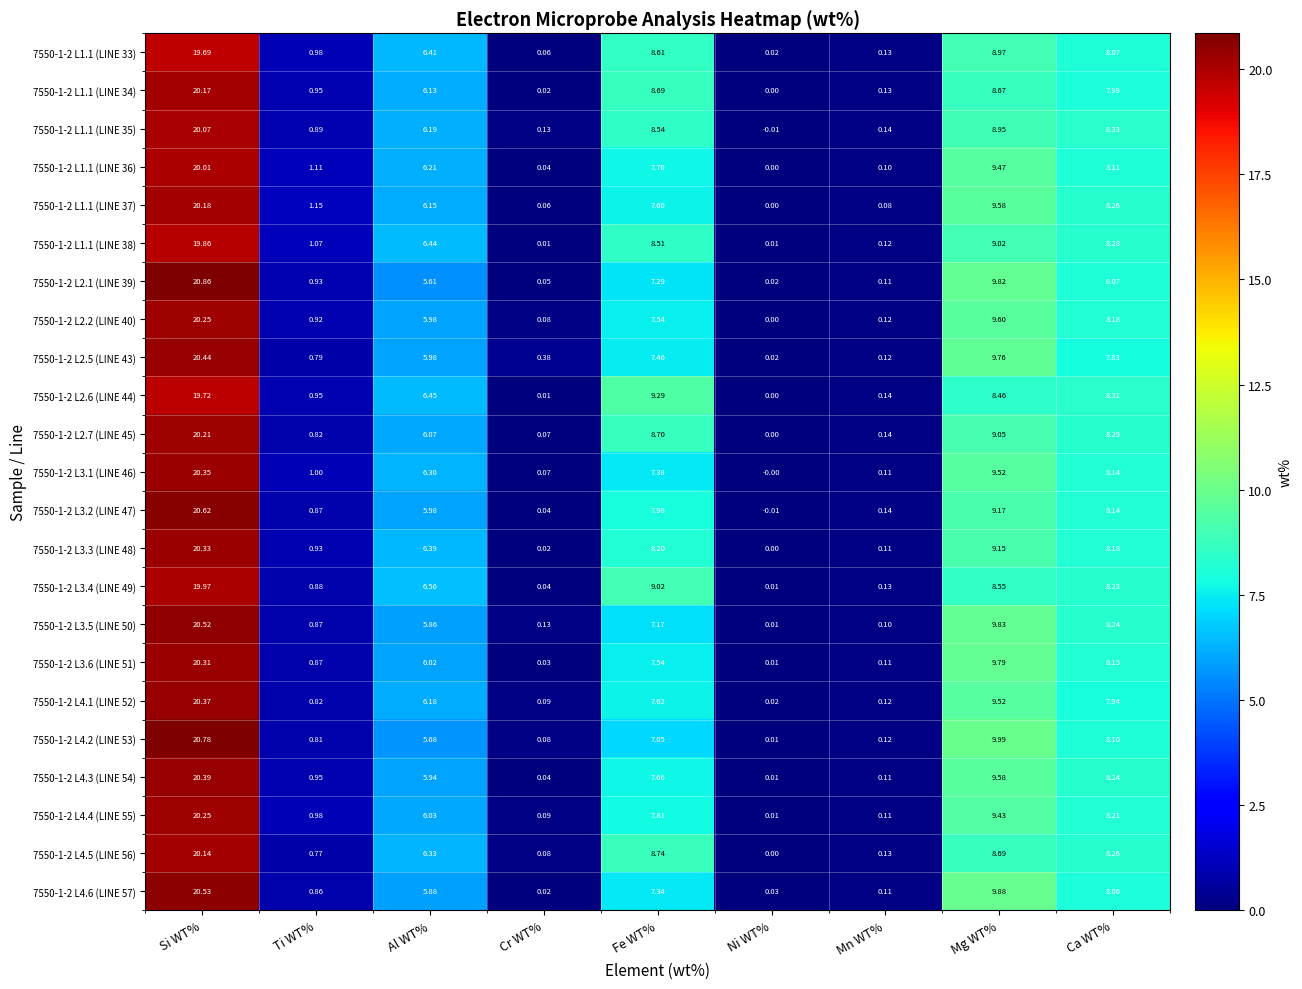

Is the value of 7550-1-2 L4.5 (LINE 56) at Si WT% greater than the value of 7550-1-2 L4.2 (LINE 53) at Ni WT%?

Yes